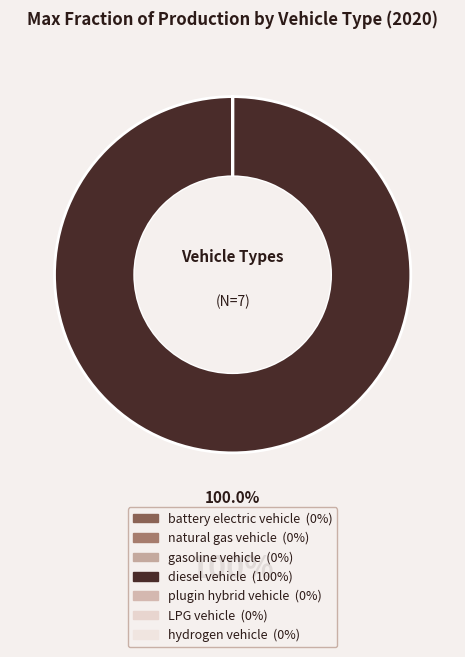

Is it true that natural gas vehicle is 0% of the pie?

True